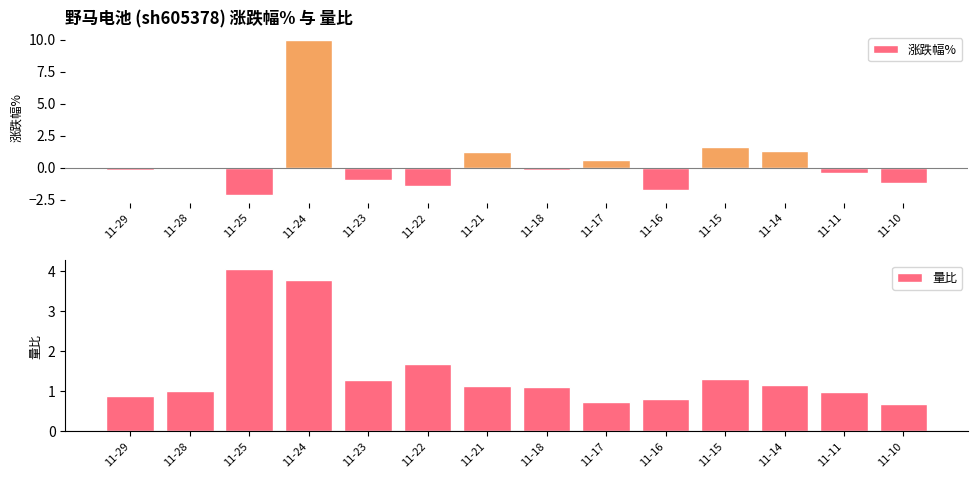

What is the difference between the highest and lowest values at 11-17?

0.2